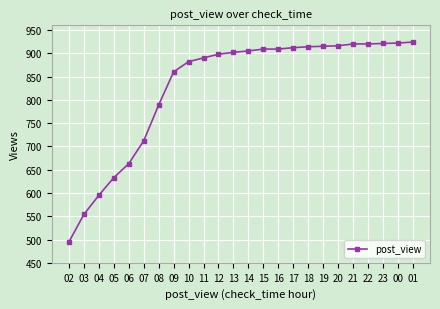

Which has a higher value, 23 or 18?

23